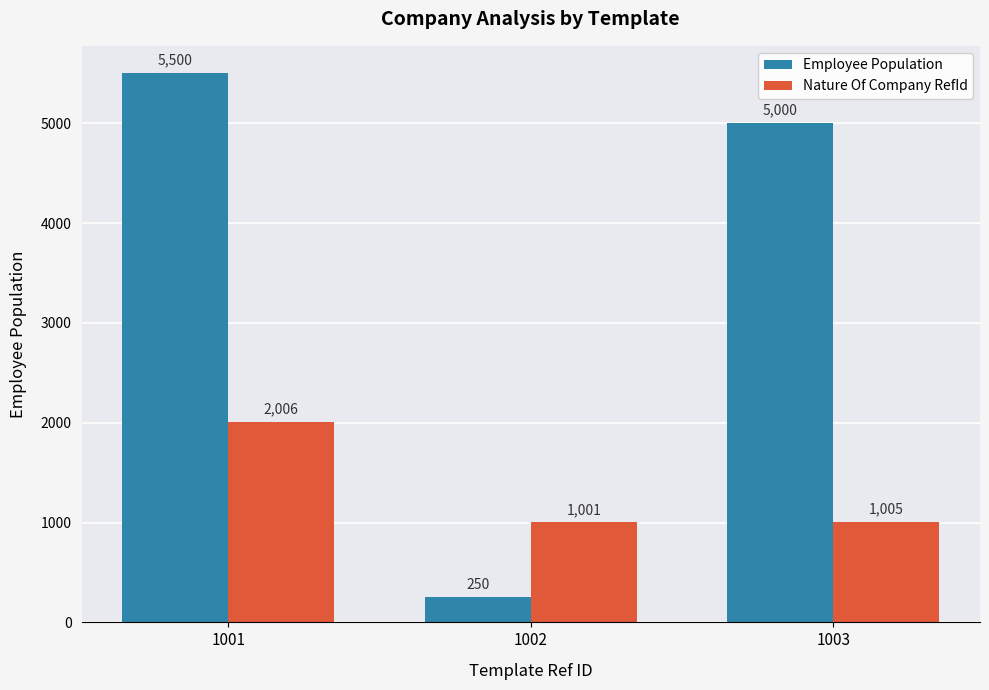

What is the value of the Employee Population bar at the 3rd from the left?

5000